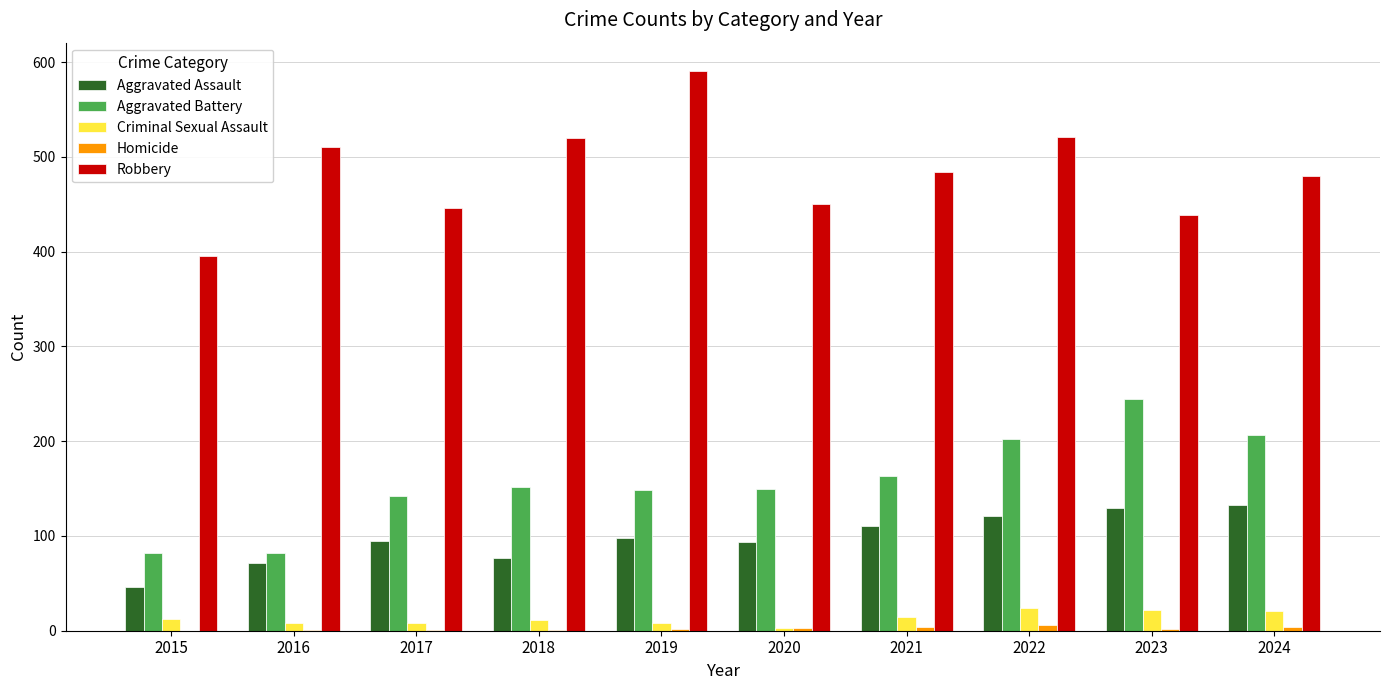

Which series changed the most between 2016 and 2019?

Robbery